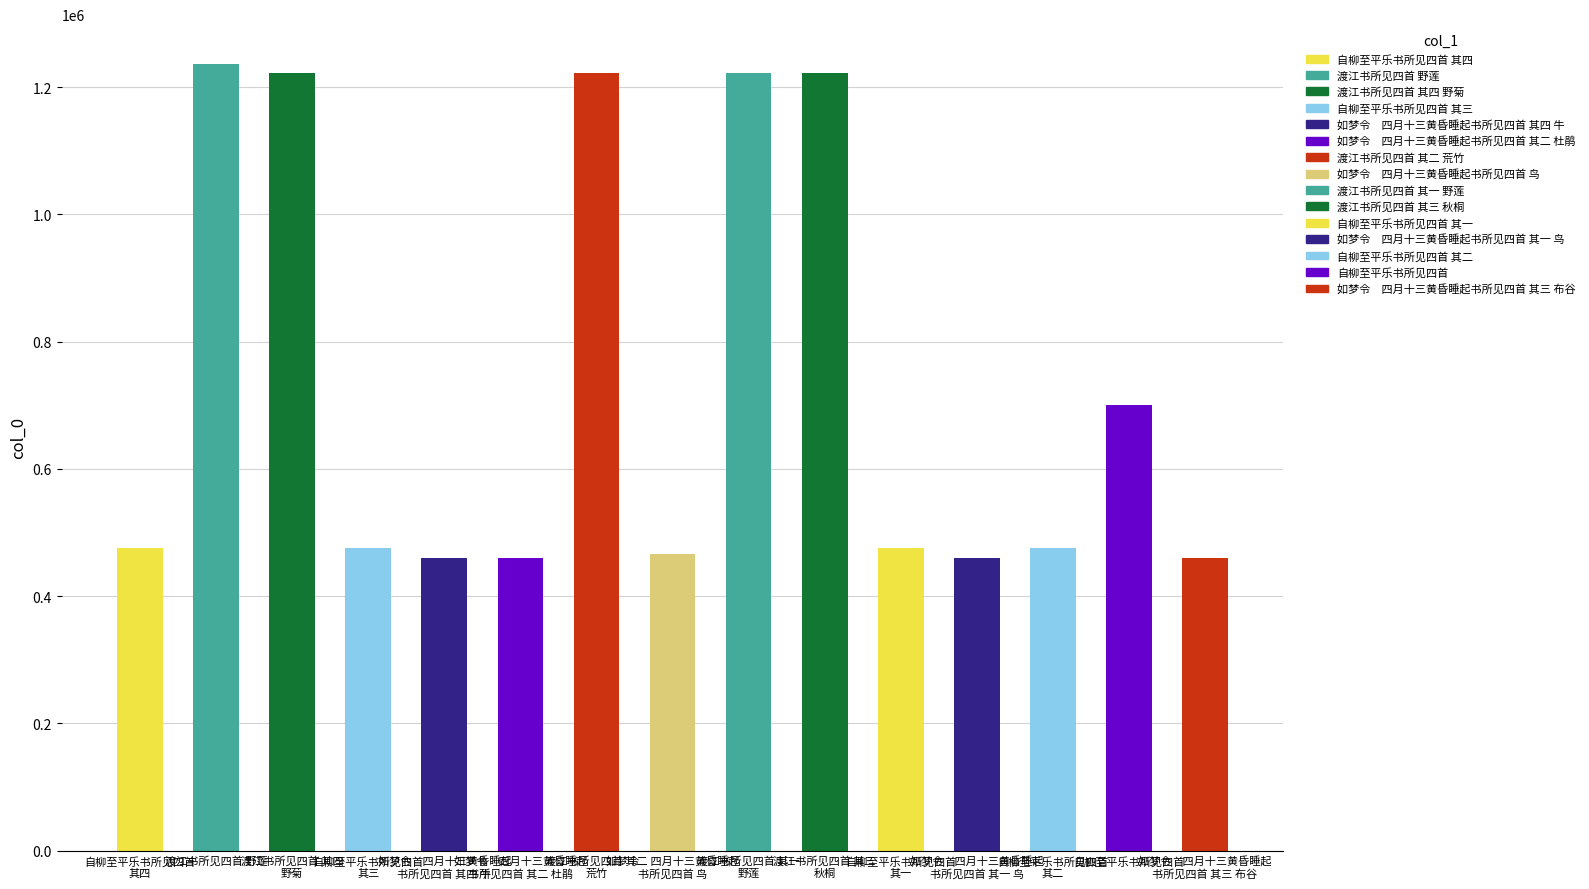

Which label corresponds to the largest value in the chart?

渡江书所见四首 野莲